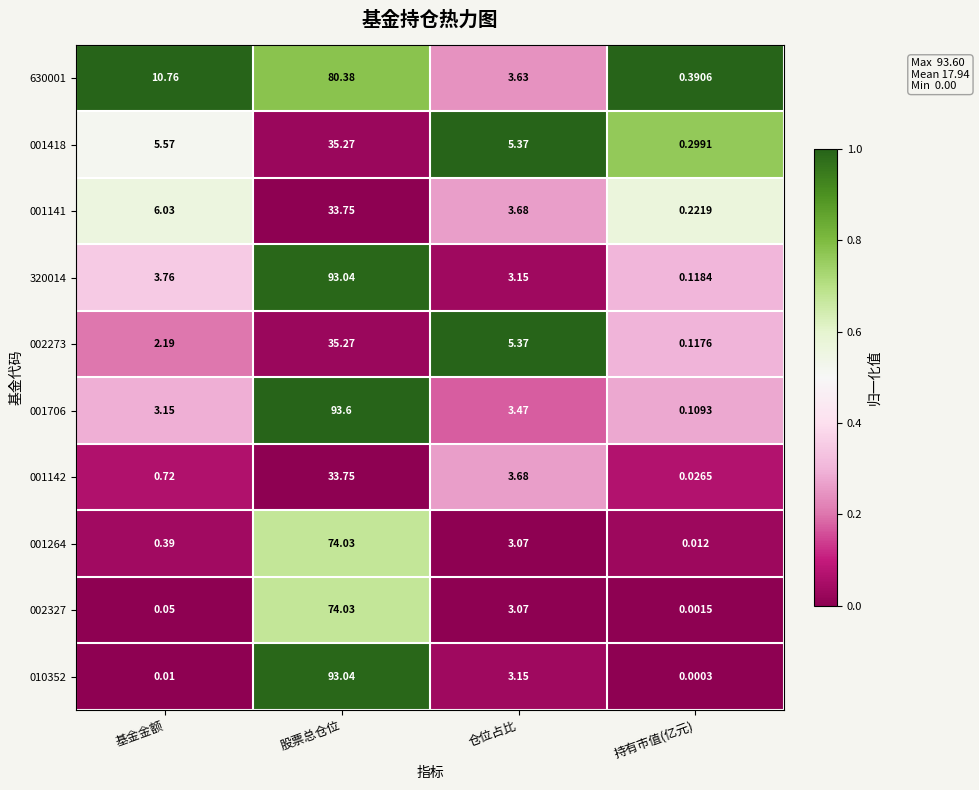

Is the value of 001706 at 基金金额 greater than the value of 001264 at 仓位占比?

Yes